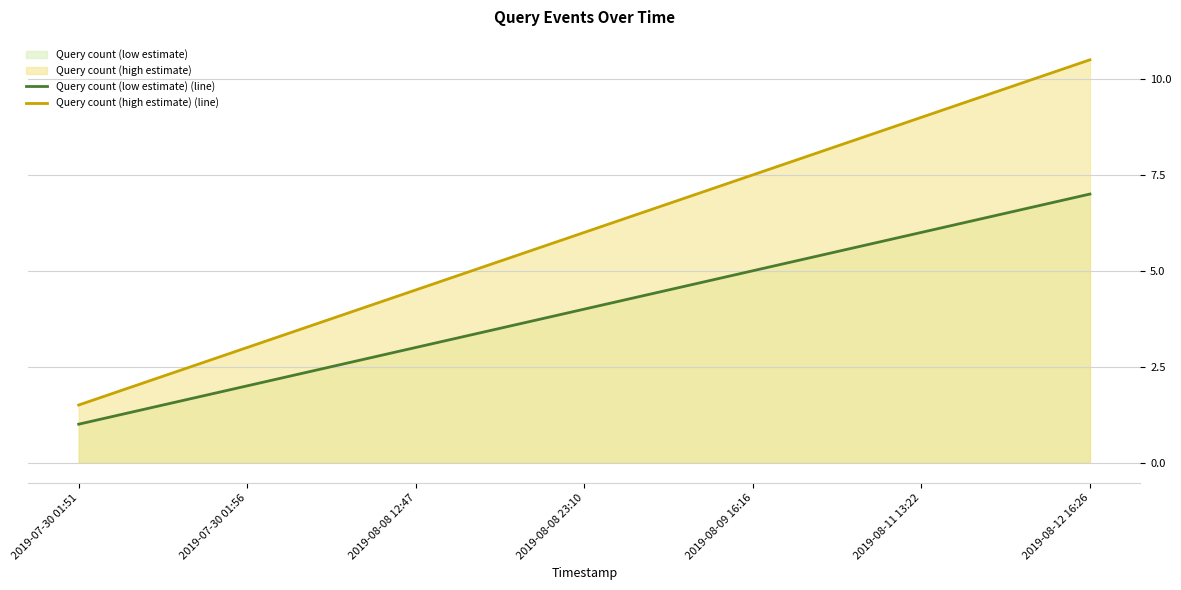

Reading left to right, transcribe all the data shown in this chart.

Query count (low estimate) (line): 1.0	2.0	3.0	4.0	5.0	6.0	7.0
Query count (high estimate) (line): 1.5	3.0	4.5	6.0	7.5	9.0	10.5